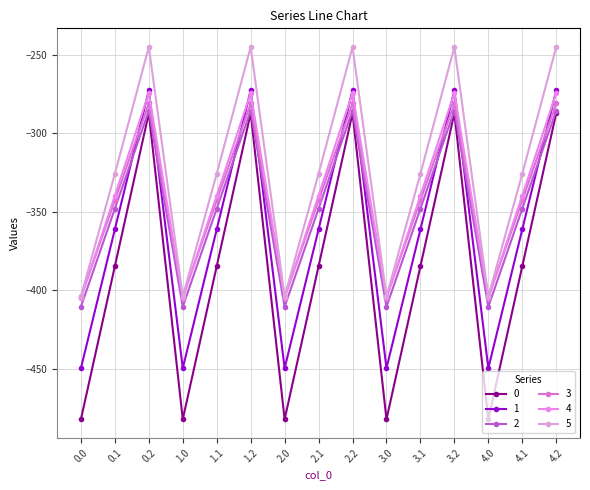

What is the greatest value displayed?

-245.0